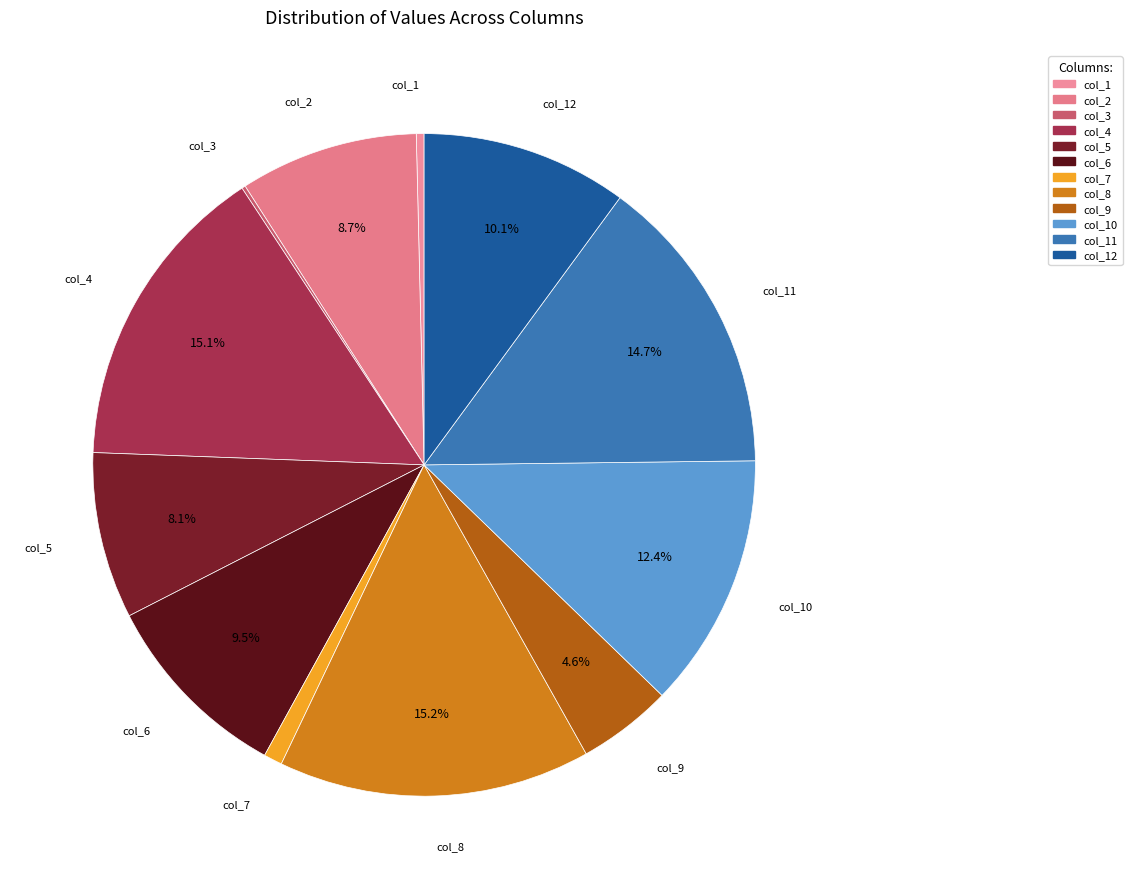

Is it true that col_10 is 24% of the pie?

False